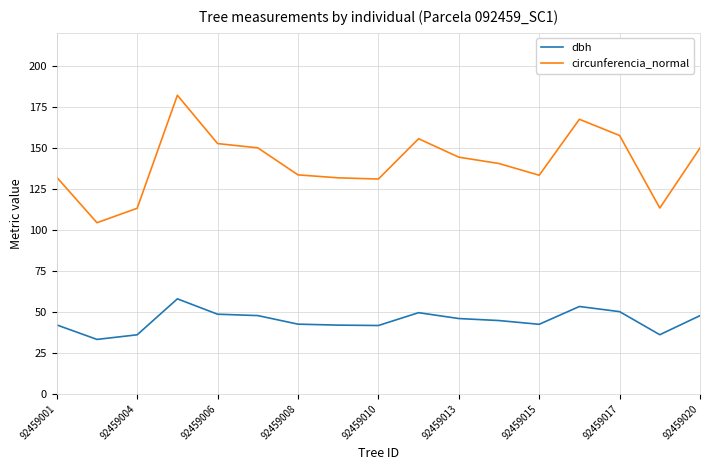

Does the chart display data point markers on the line(s)?

No